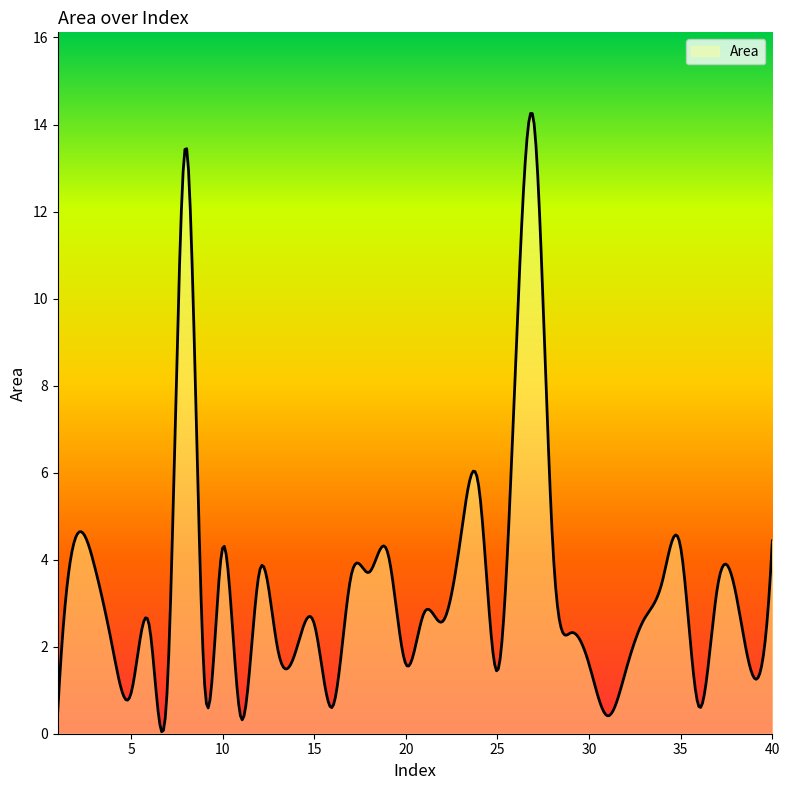

How many lines are shown in the chart?

1